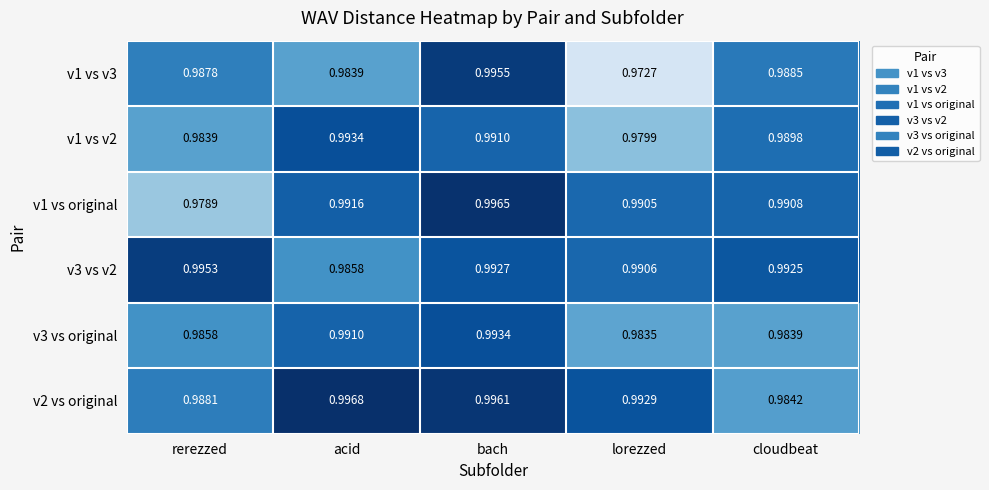

Where is v2 vs original nearest to the value 0?

cloudbeat